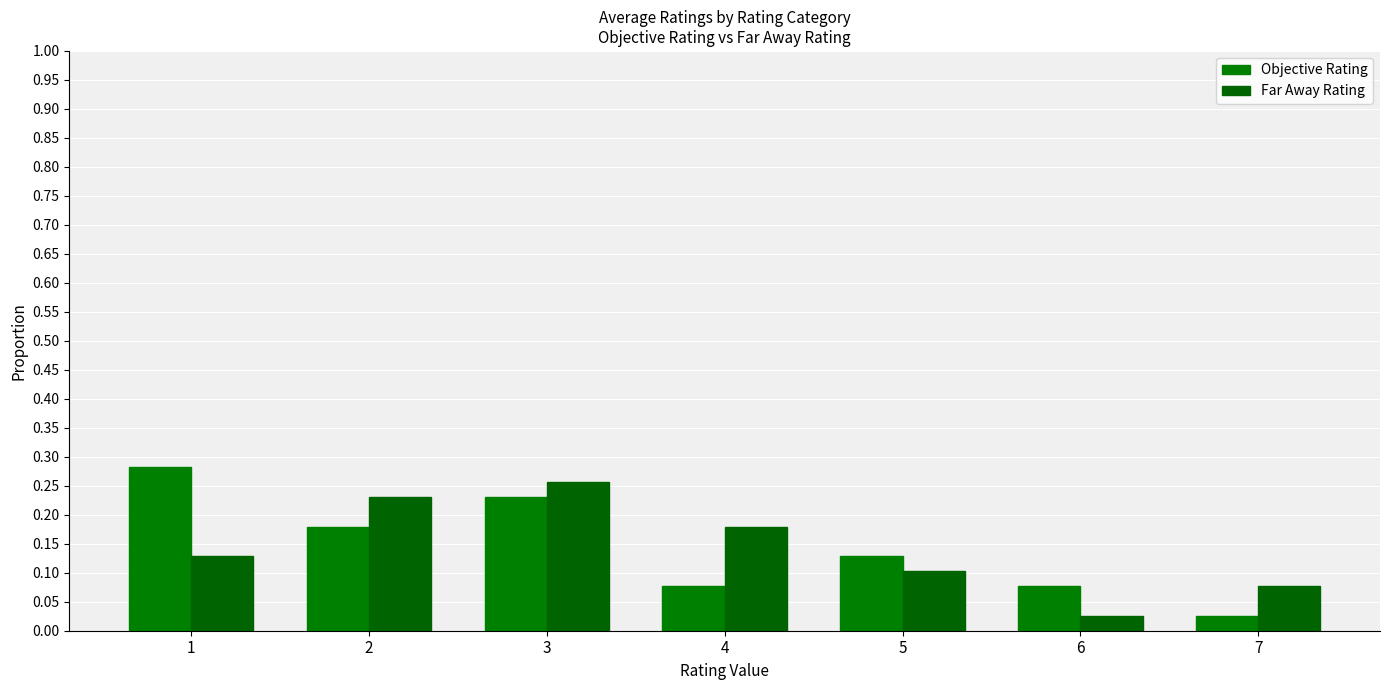

Reading right to left, transcribe all the data shown in this chart.

Objective Rating: 0.0	0.1	0.1	0.1	0.2	0.2	0.3
Far Away Rating: 0.1	0.0	0.1	0.2	0.3	0.2	0.1